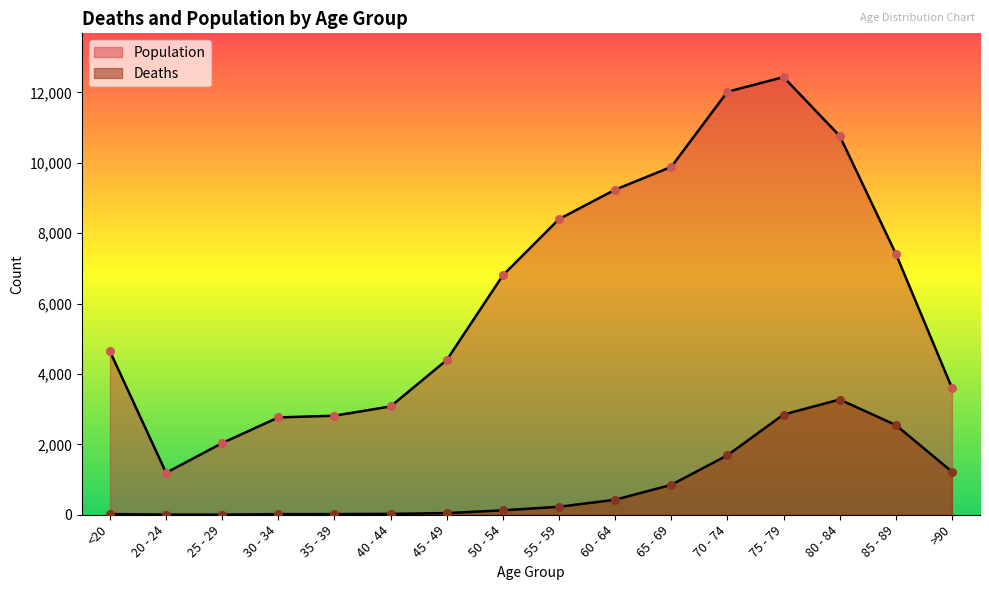

Which series has the largest total across all categories?

Population